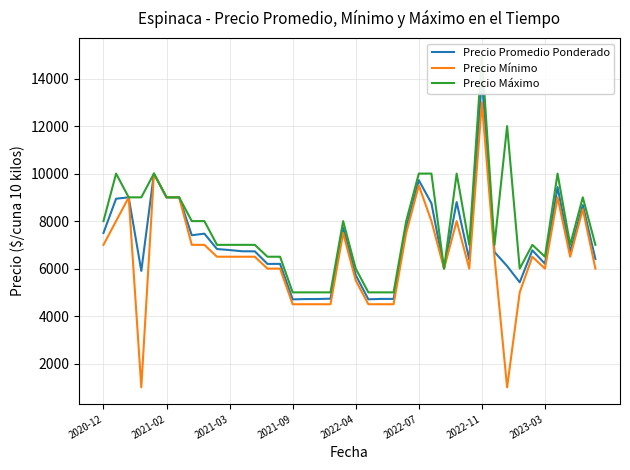

The value of Precio Mínimo at 2021-09 is 4500. True or false?

True